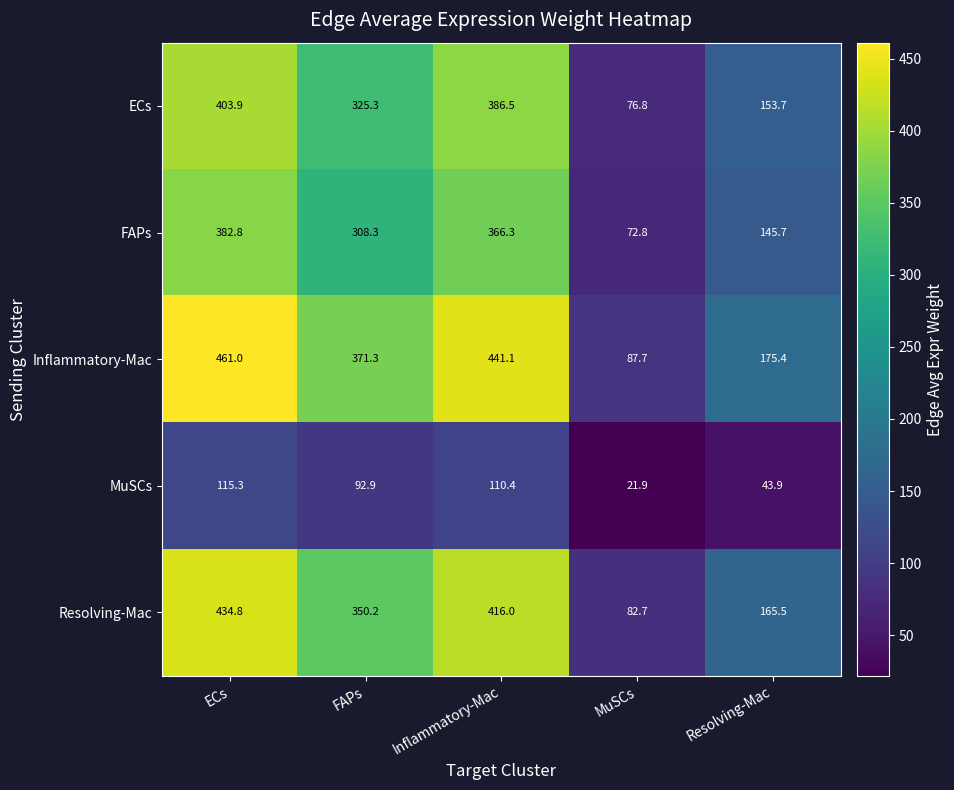

Read the MuSCs value at MuSCs.

21.9